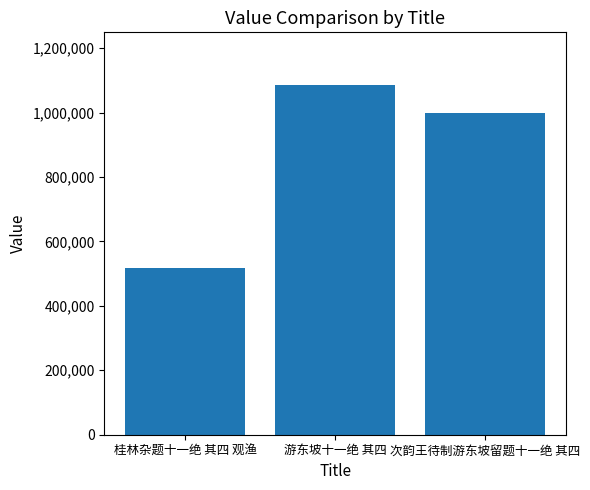

What position from the left is 游东坡十一绝 其四?

2